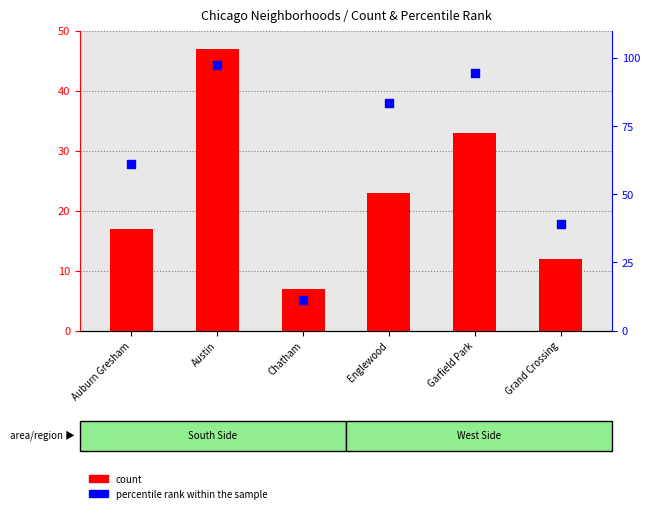

What is the total value across all series at Garfield Park?

127.4